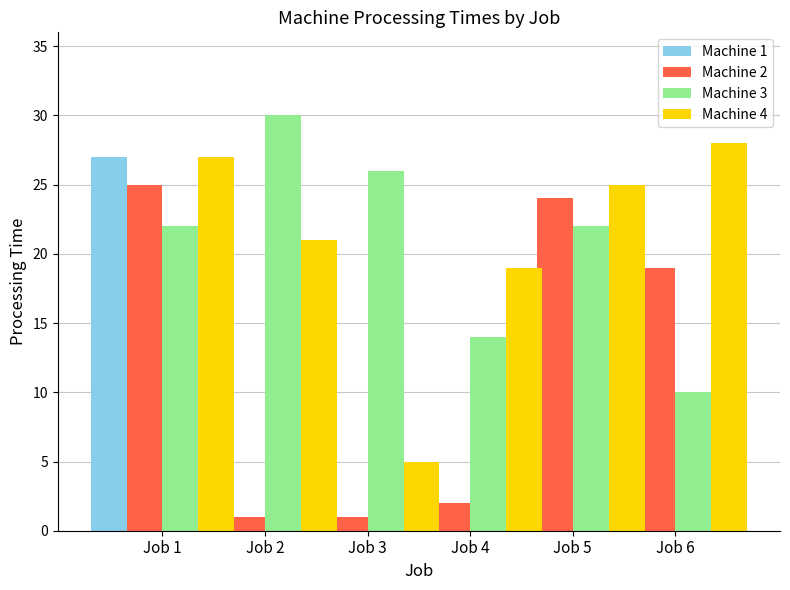

What is the difference between the second highest and minimum values in the Machine 2 series?

23